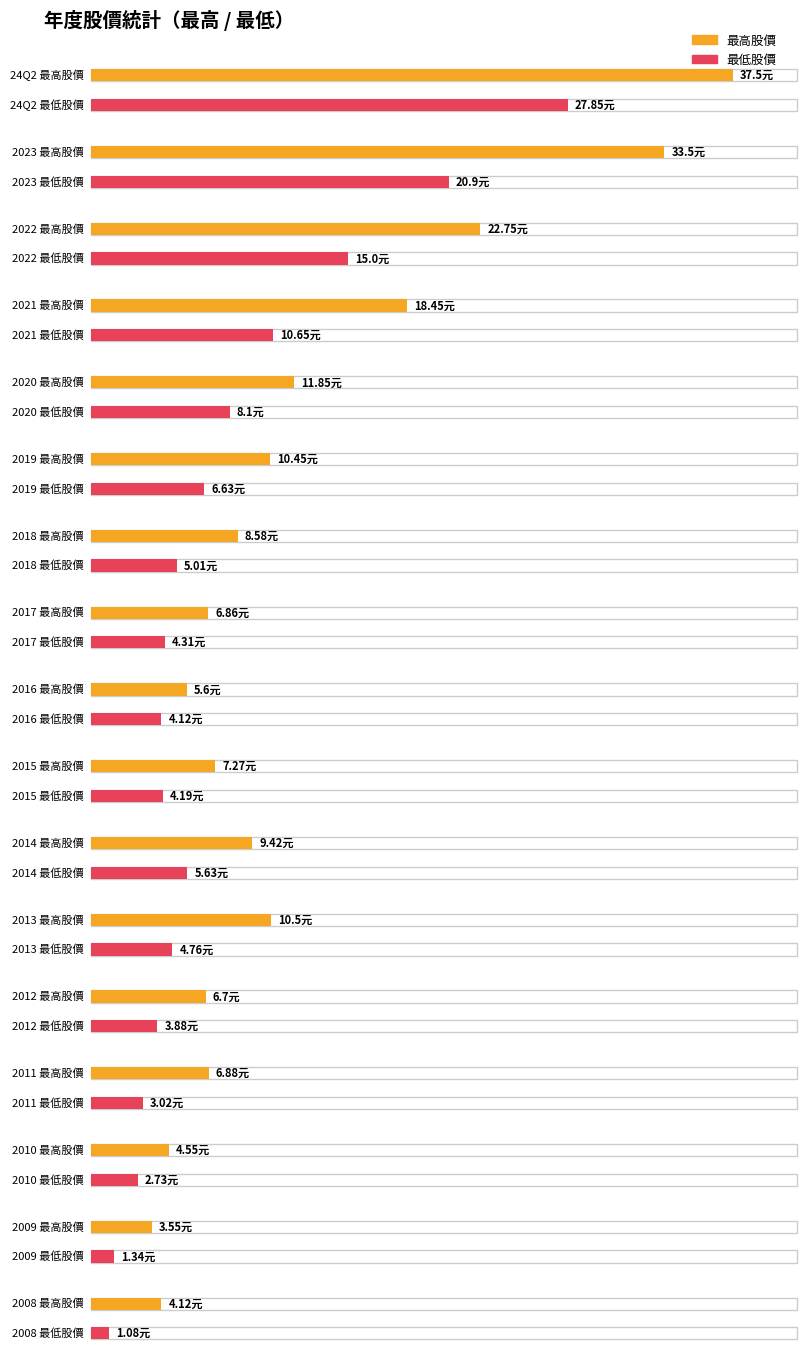

What is the sum of all 最低股價 values?

129.2